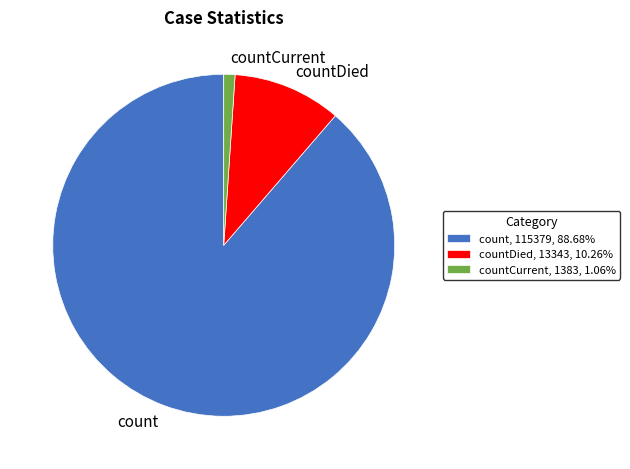

Is the sum of count and countDied greater than half?

Yes